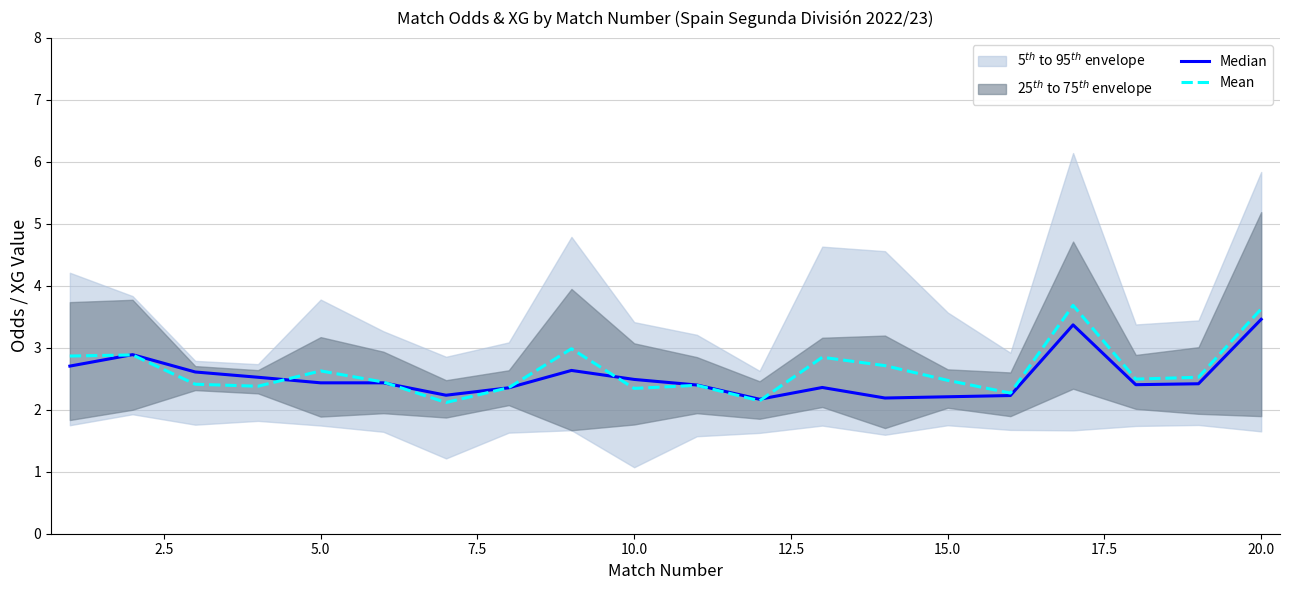

True or false: Mean and Median intersect in this chart.

True